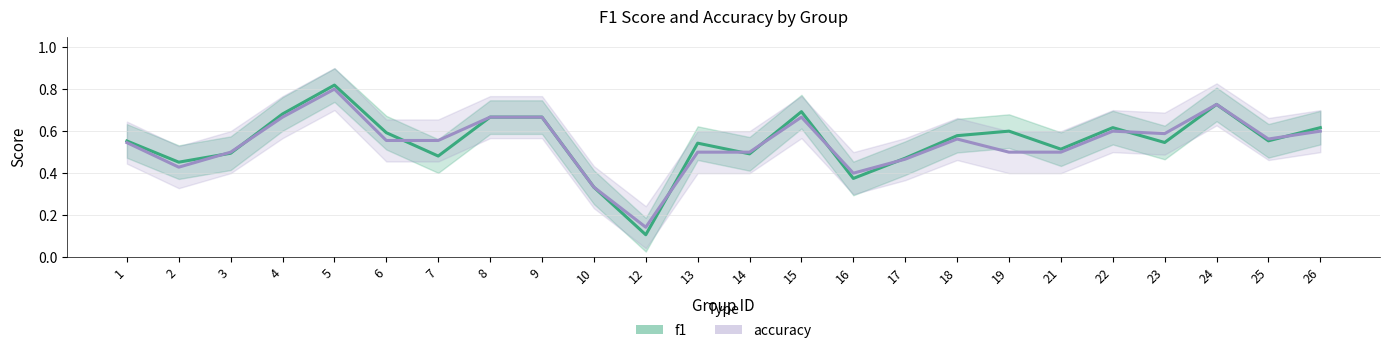

Is this an area chart (filled region under the line)?

No